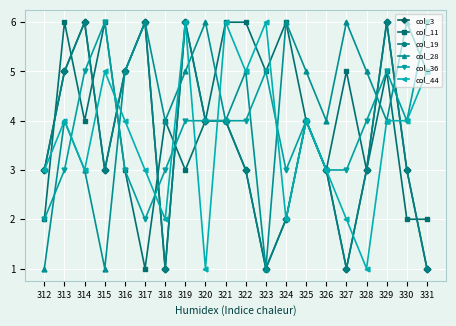

What is the value of the col_19 point at the 3rd from the left?

6